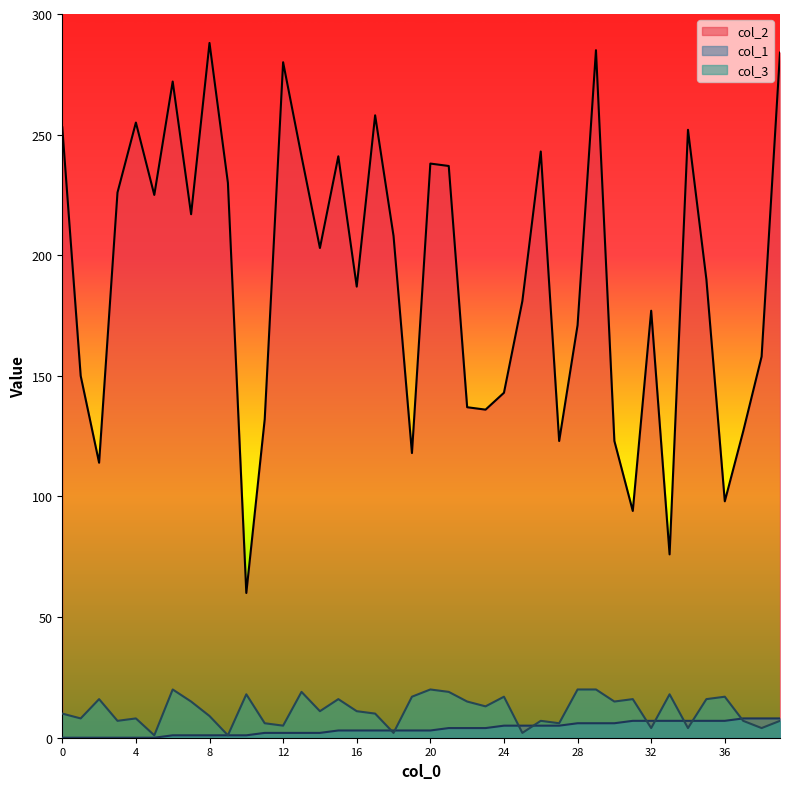

Does the chart display data point markers on the line(s)?

No